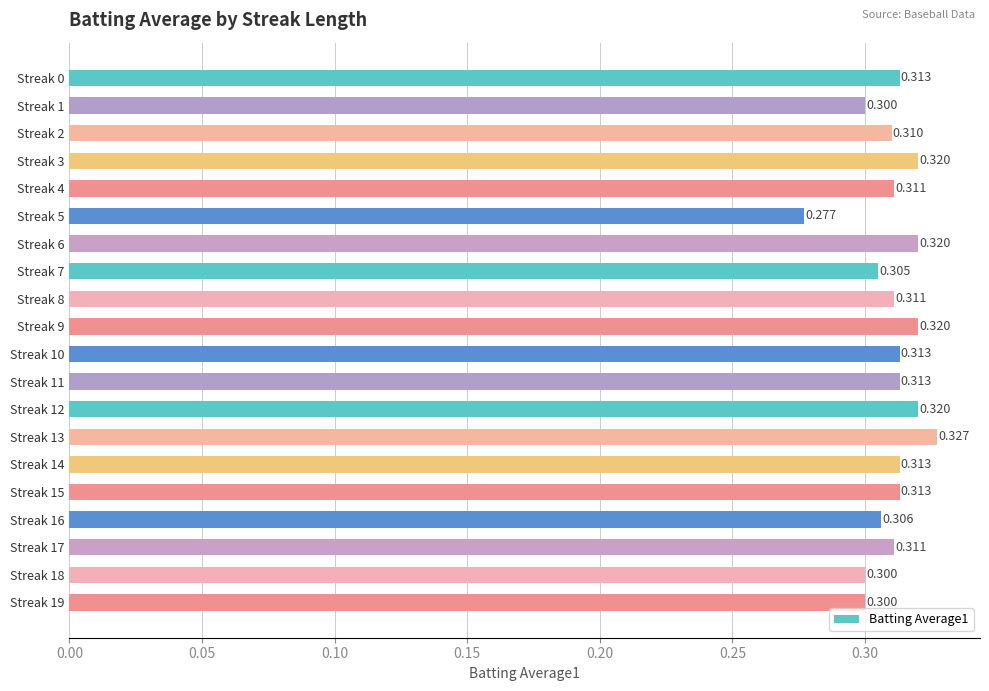

What is the sum of all values?

6.2